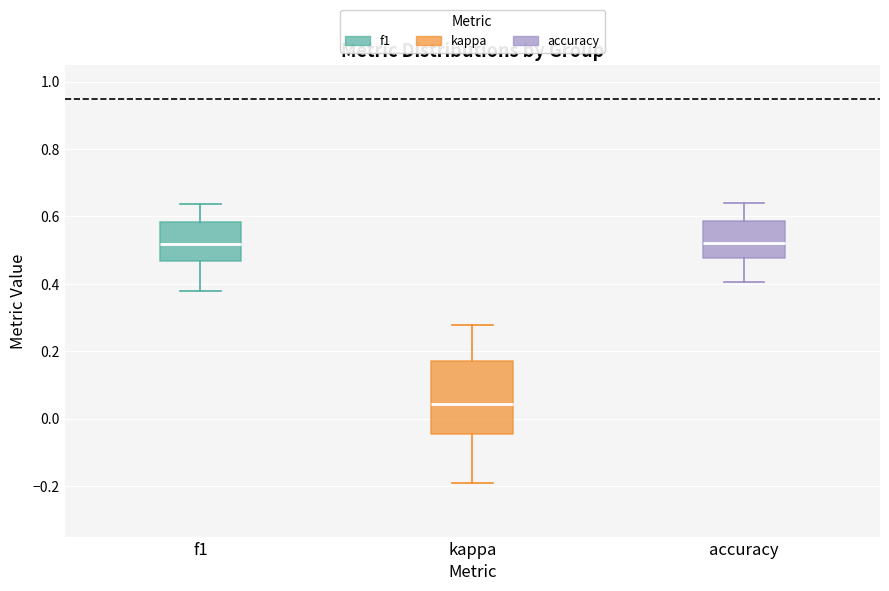

Reading left to right, transcribe this box plot: for each box, give where its median line is, the range the box spans, and where its two whiskers end, as read against the y-axis. The values are not printed on the chart, so give them approximately, as read against the axis.

f1: median 0.52, box 0.46 to 0.58, whiskers 0.38 to 0.64
kappa: median 0.04, box -0.04 to 0.18, whiskers -0.20 to 0.28
accuracy: median 0.52, box 0.48 to 0.58, whiskers 0.40 to 0.64